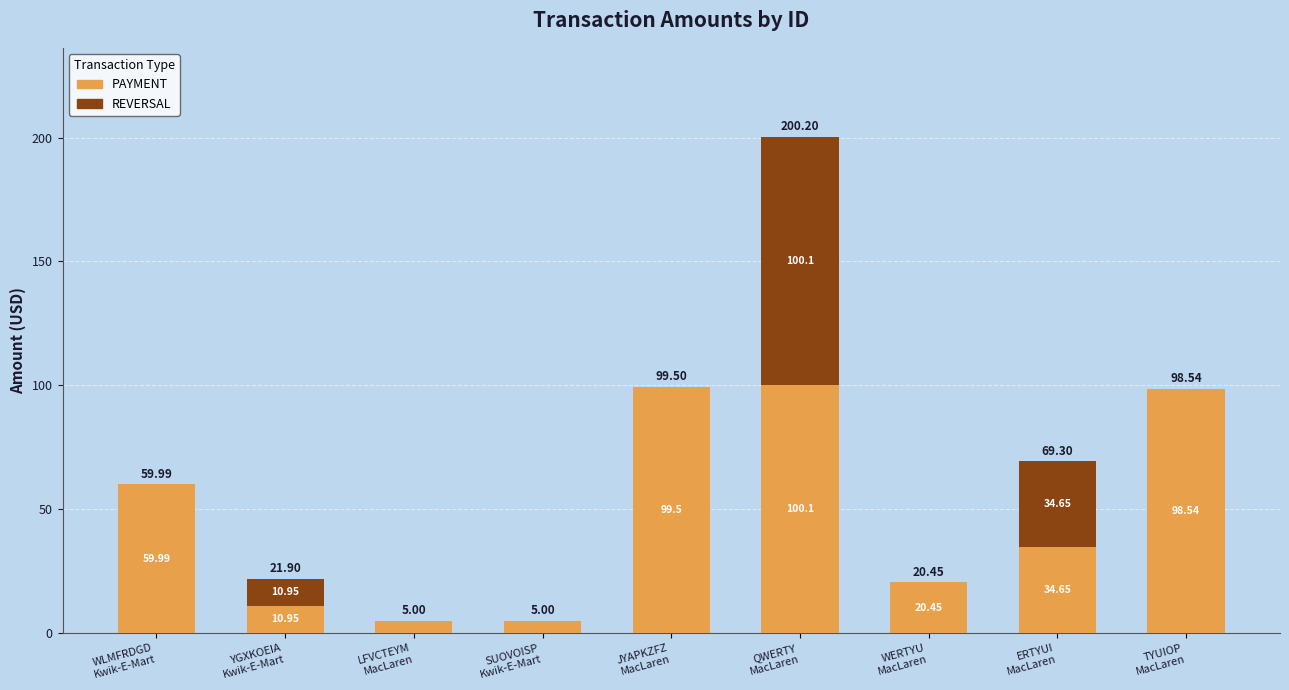

What is the sum of all PAYMENT values?

434.2